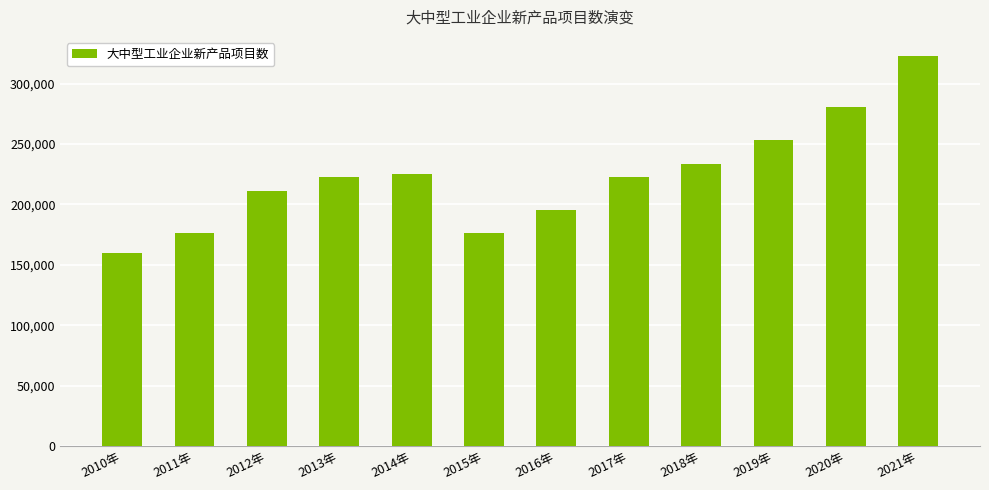

What is the change in value from 2016年 to 2020年?

+85054